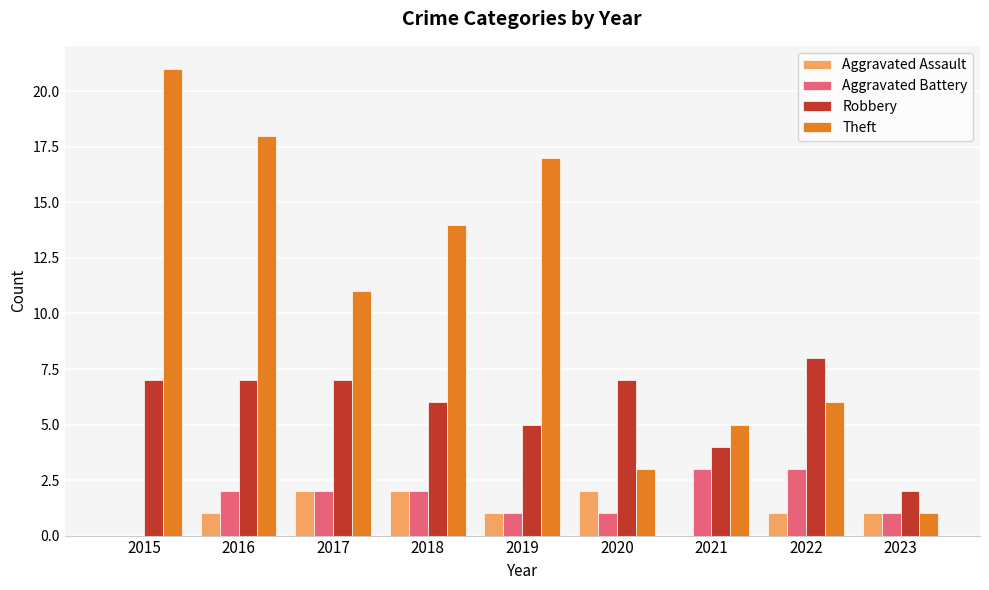

The Aggravated Assault series shows 1 at 2019. True or false?

True